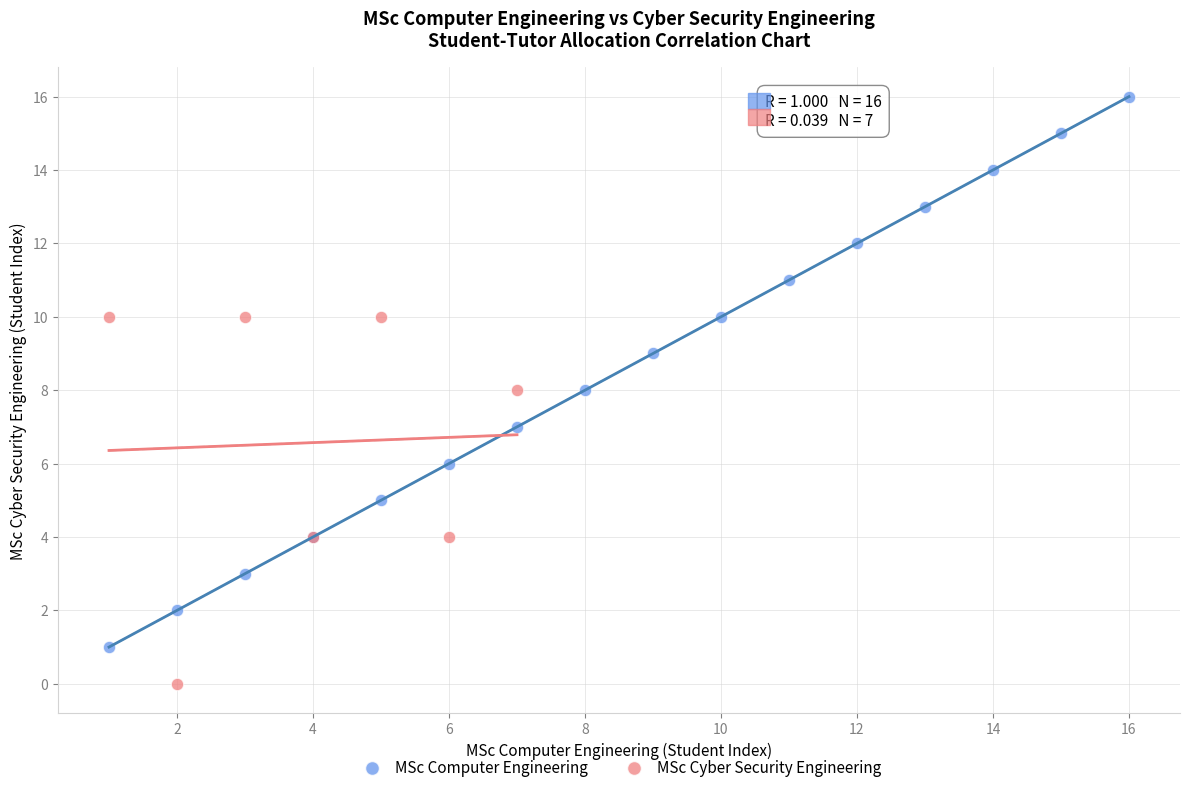

Which series reaches the minimum Y coordinate?

MSc Cyber Security Engineering